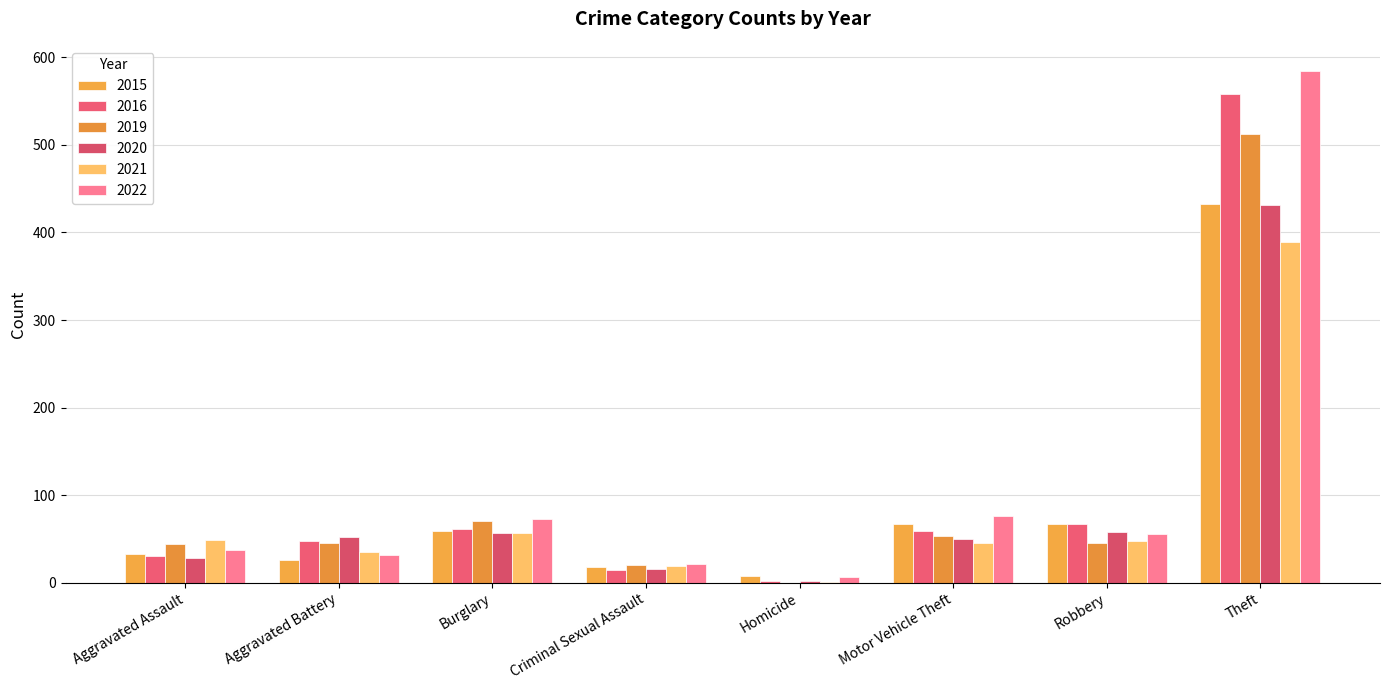

Rank the series at Aggravated Battery from lowest to highest value.

2015, 2022, 2021, 2019, 2016, 2020